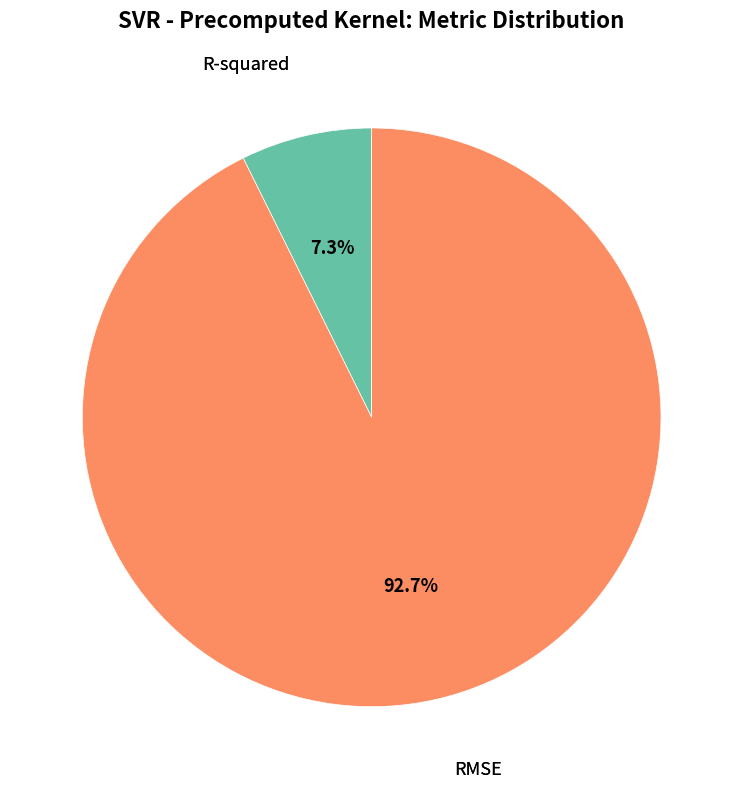

Is there a majority slice in this chart?

Yes